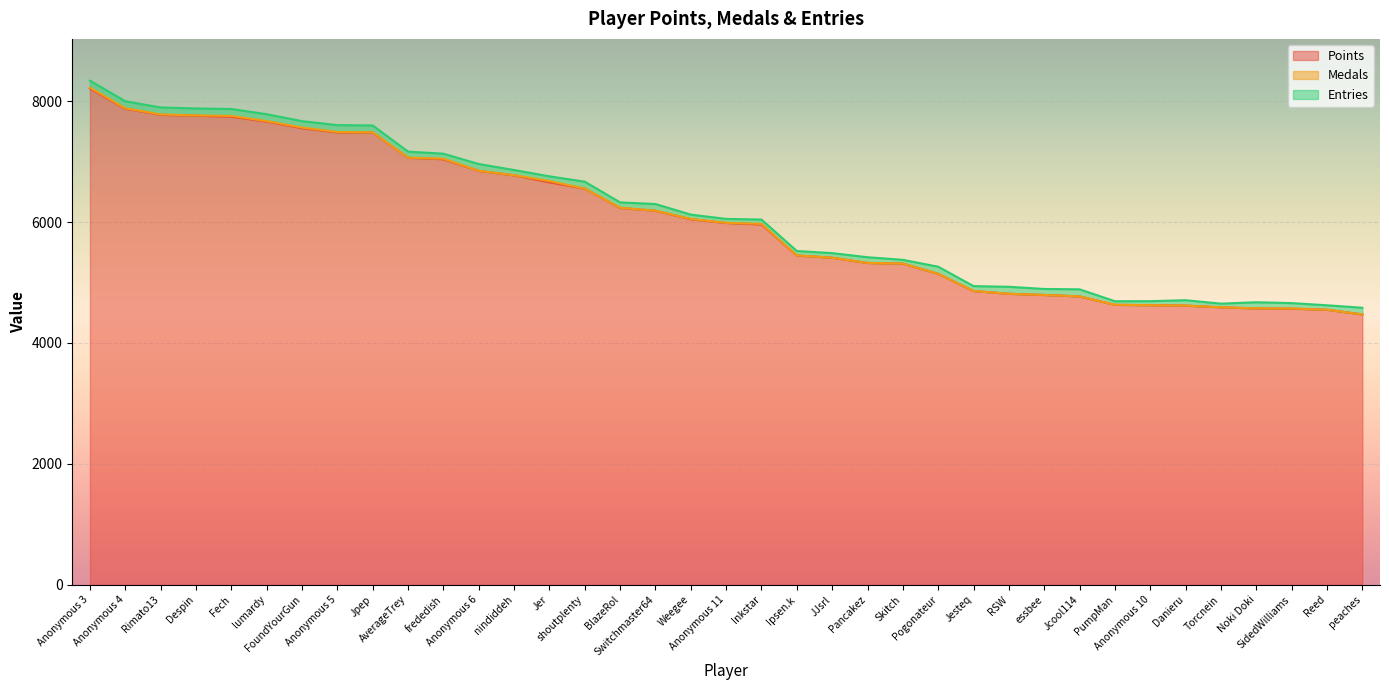

Reading left to right, what are all the values shown in this chart?

Points: Anonymous 3=8210	Anonymous 4=7876	Rimato13=7775	Despin=7760	Fech=7743	lumardy=7663	FoundYourGun=7554	Anonymous 5=7483	Jpep=7482	AverageTrey=7064	frededish=7040	Anonymous 6=6847	nindiddeh=6774	Jer=6658	shoutplenty=6554	BlazeRol=6234	Switchmaster64=6188	Weegee=6048	Anonymous 11=5986	Inkstar=5961	Ipsen.k=5447	JJsrl=5411	Pancakez=5324	Skitch=5314	Pogonateur=5144	Jesteq=4860	RSW=4814	essbee=4795	Jcool114=4771	PumpMan=4632	Anonymous 10=4626	Danieru=4619	Torcnein=4591	Noki Doki=4572	SidedWilliams=4569	Reed=4550	peaches=4473
Medals: Anonymous 3=15	Anonymous 4=7	Rimato13=7	Despin=5	Fech=14	lumardy=8	FoundYourGun=11	Anonymous 5=7	Jpep=3	AverageTrey=2	frededish=9	Anonymous 6=1	nindiddeh=2	Jer=21	shoutplenty=1	BlazeRol=3	Switchmaster64=1	Weegee=4	Anonymous 11=2	Inkstar=10	Ipsen.k=2	JJsrl=0	Pancakez=1	Skitch=0	Pogonateur=0	Jesteq=1	RSW=0	essbee=0	Jcool114=0	PumpMan=0	Anonymous 10=0	Danieru=0	Torcnein=0	Noki Doki=1	SidedWilliams=2	Reed=0	peaches=0
Entries: Anonymous 3=115	Anonymous 4=116	Rimato13=115	Despin=115	Fech=114	lumardy=114	FoundYourGun=105	Anonymous 5=114	Jpep=114	AverageTrey=100	frededish=83	Anonymous 6=113	nindiddeh=86	Jer=78	shoutplenty=114	BlazeRol=89	Switchmaster64=110	Weegee=72	Anonymous 11=65	Inkstar=71	Ipsen.k=73	JJsrl=76	Pancakez=94	Skitch=62	Pogonateur=118	Jesteq=80	RSW=116	essbee=99	Jcool114=117	PumpMan=59	Anonymous 10=66	Danieru=89	Torcnein=60	Noki Doki=101	SidedWilliams=89	Reed=74	peaches=110